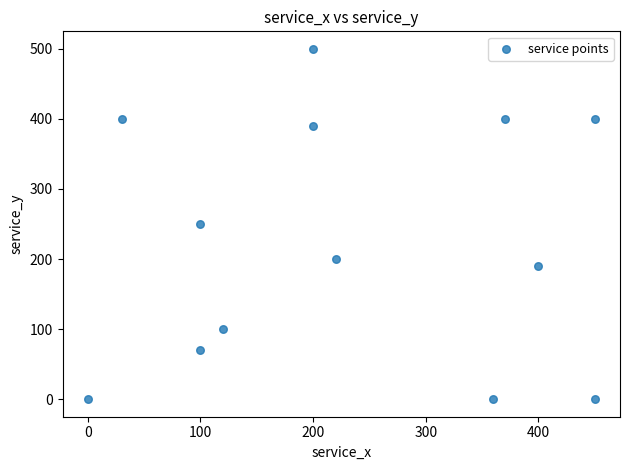

What is the range of Y values (max minus min)?

500